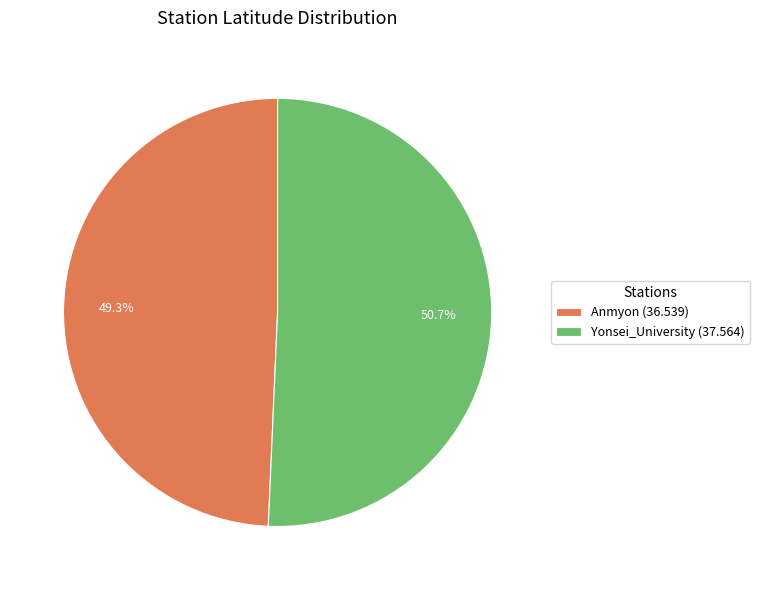

Rank the categories by value from highest to lowest.

Yonsei_University, Anmyon